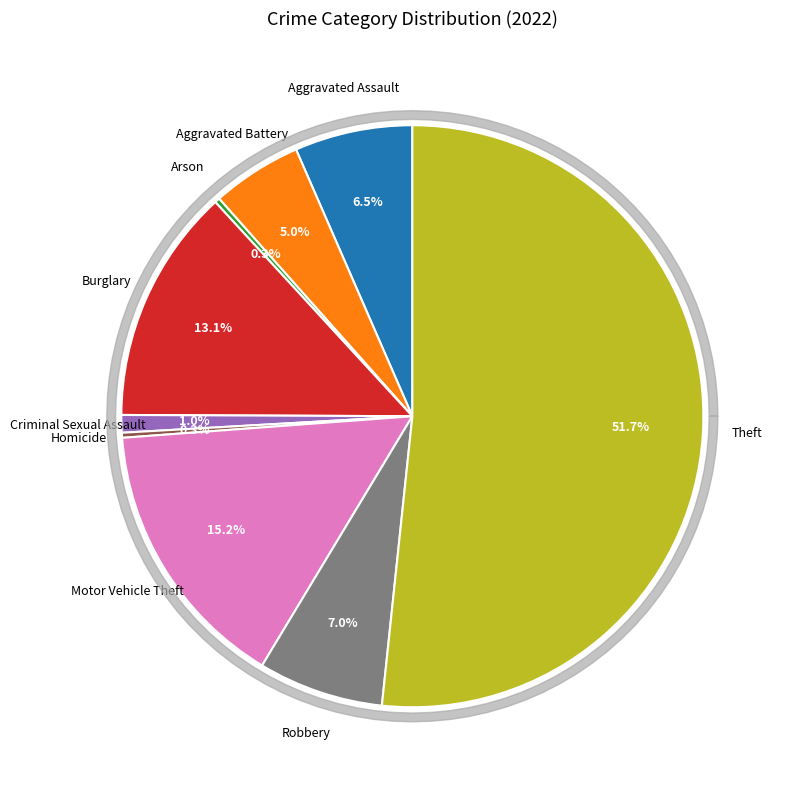

Count the number of slices in the pie.

9